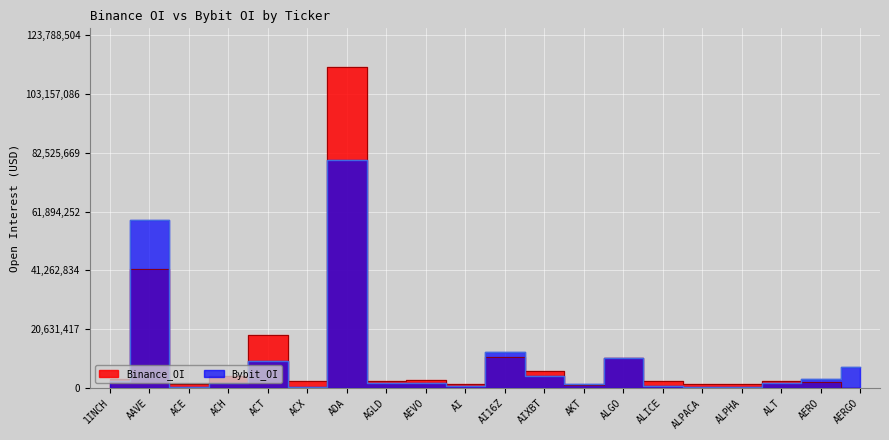

True or false: Bybit_OI has more than 0 interior local peaks.

True